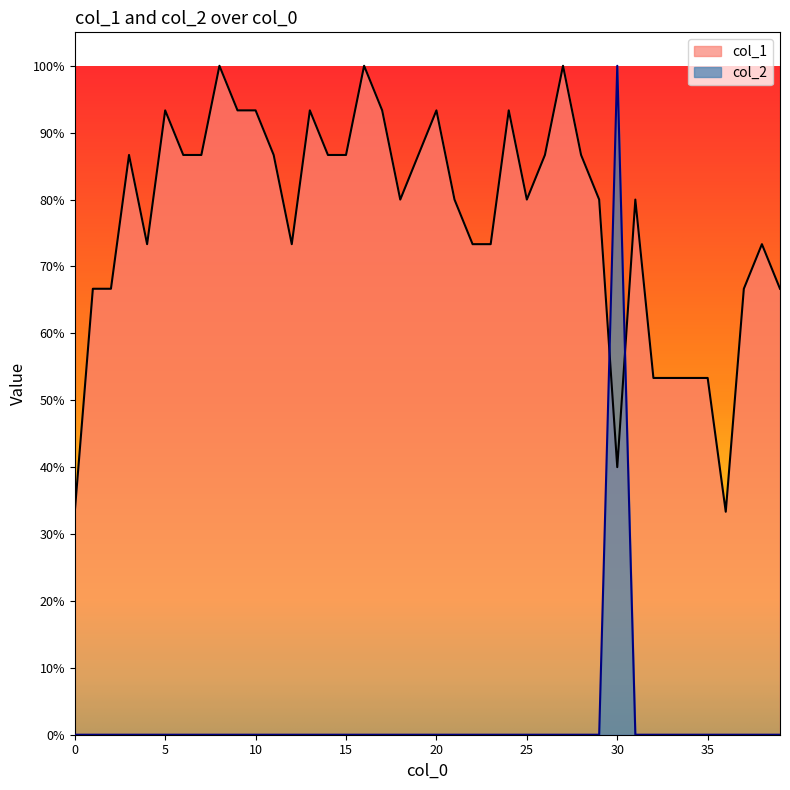

Rank the series by their maximum value, from highest to lowest.

col_1, col_2